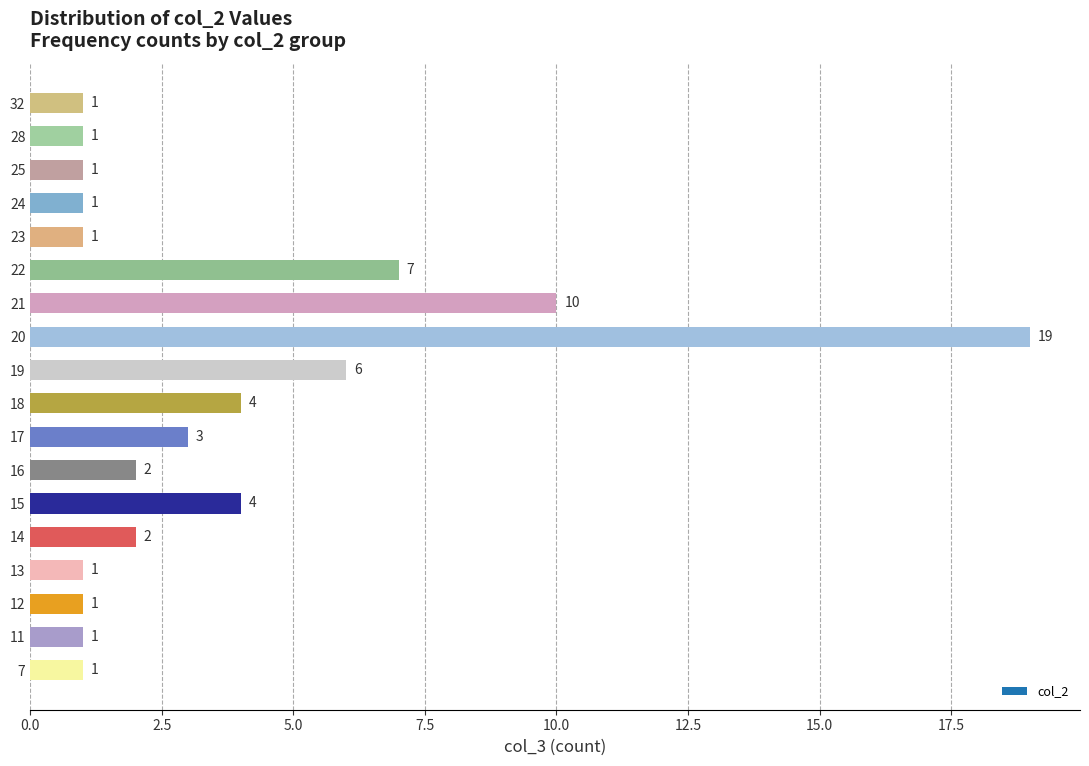

Where is the data nearest to the value 10?

21